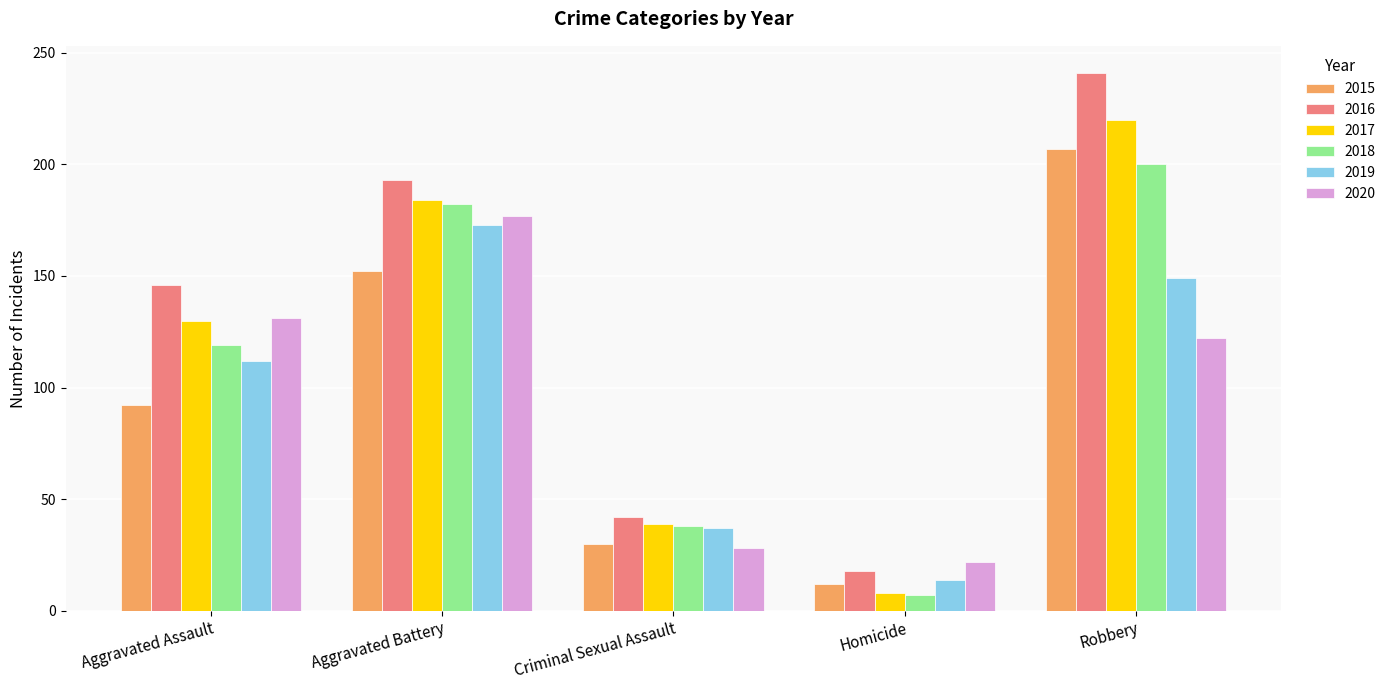

The 2016 series shows 143 at Robbery. True or false?

False